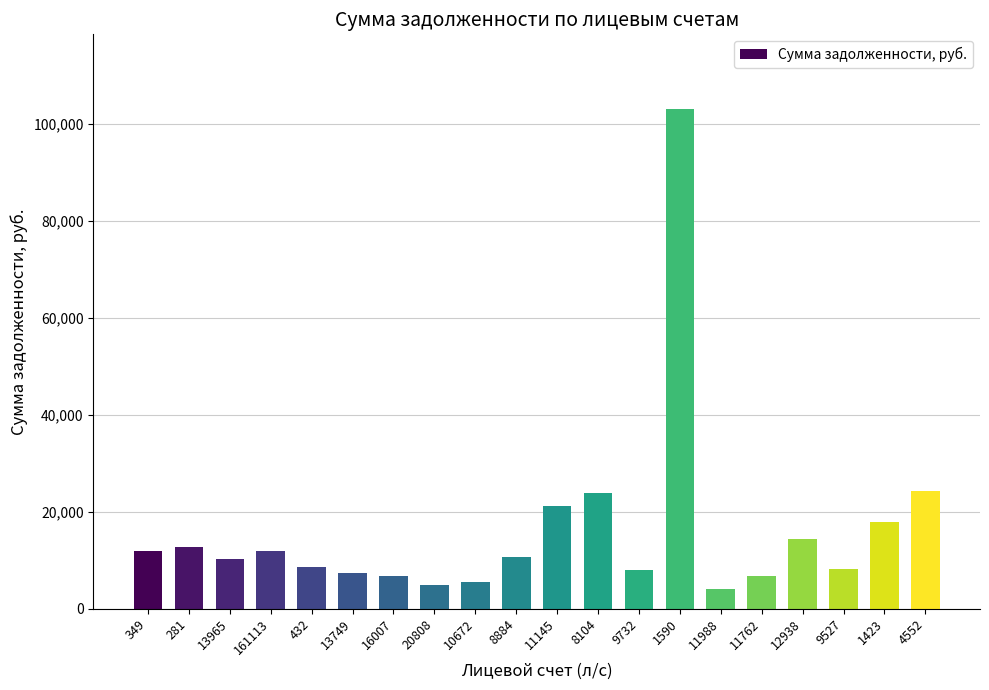

The value at 4552 is 43045.2. True or false?

False